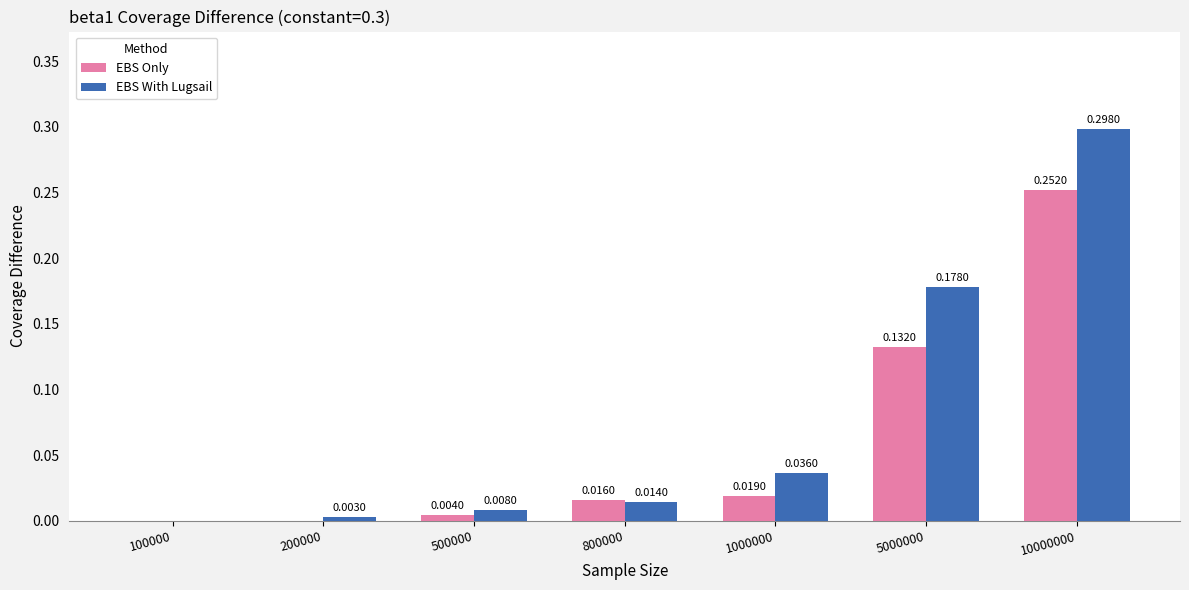

How many positive values does the EBS Only series have?

5